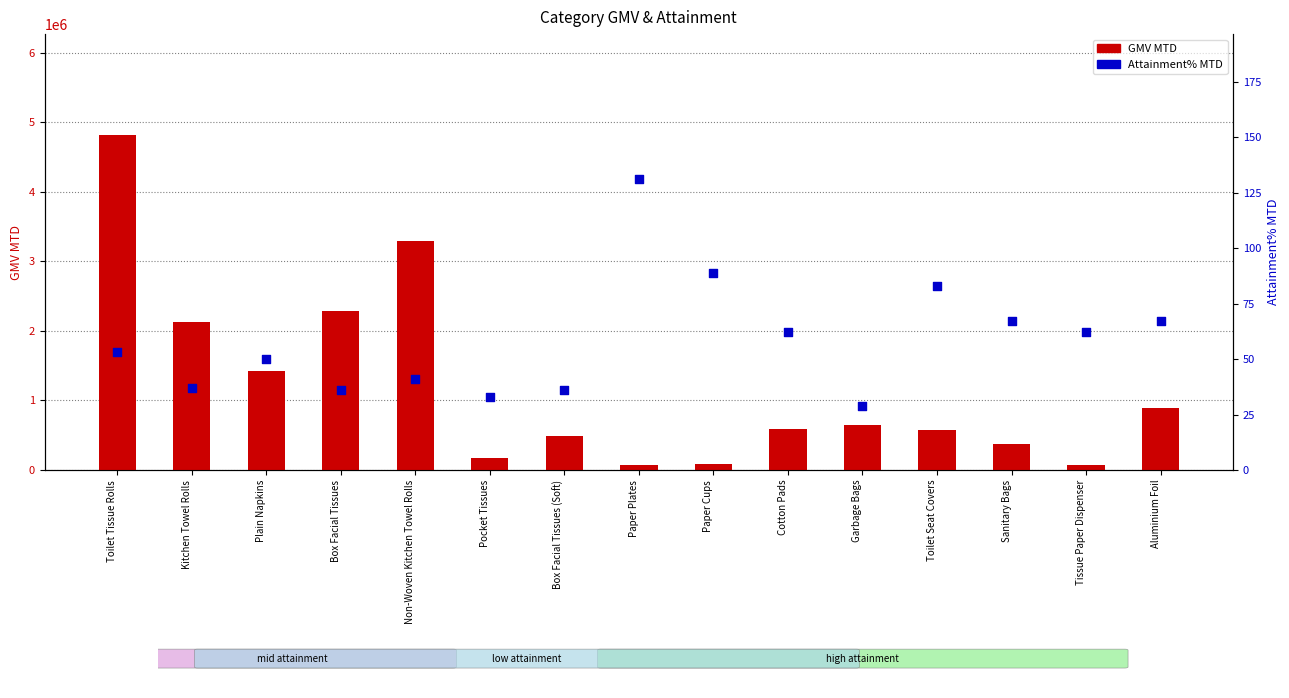

At which category is the sum across all series the highest?

Toilet Tissue Rolls